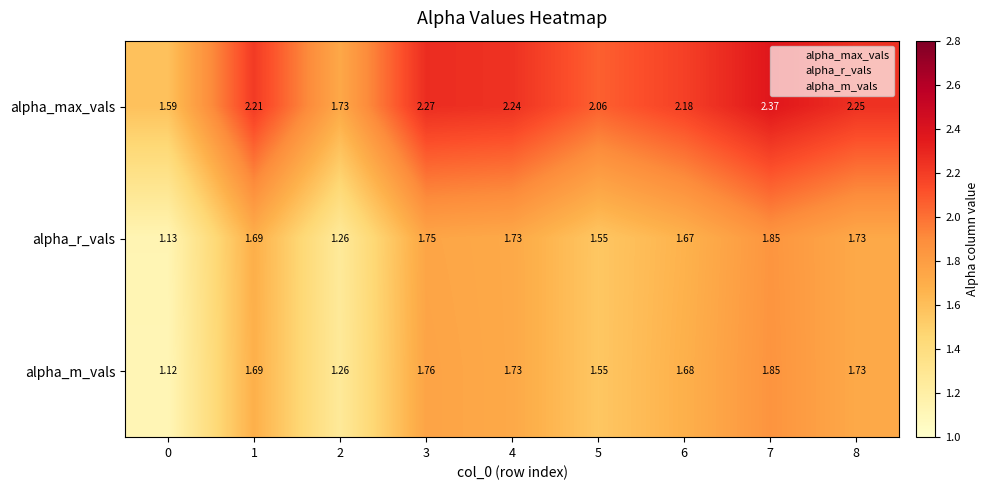

Which series has the widest spread of values?

alpha_max_vals